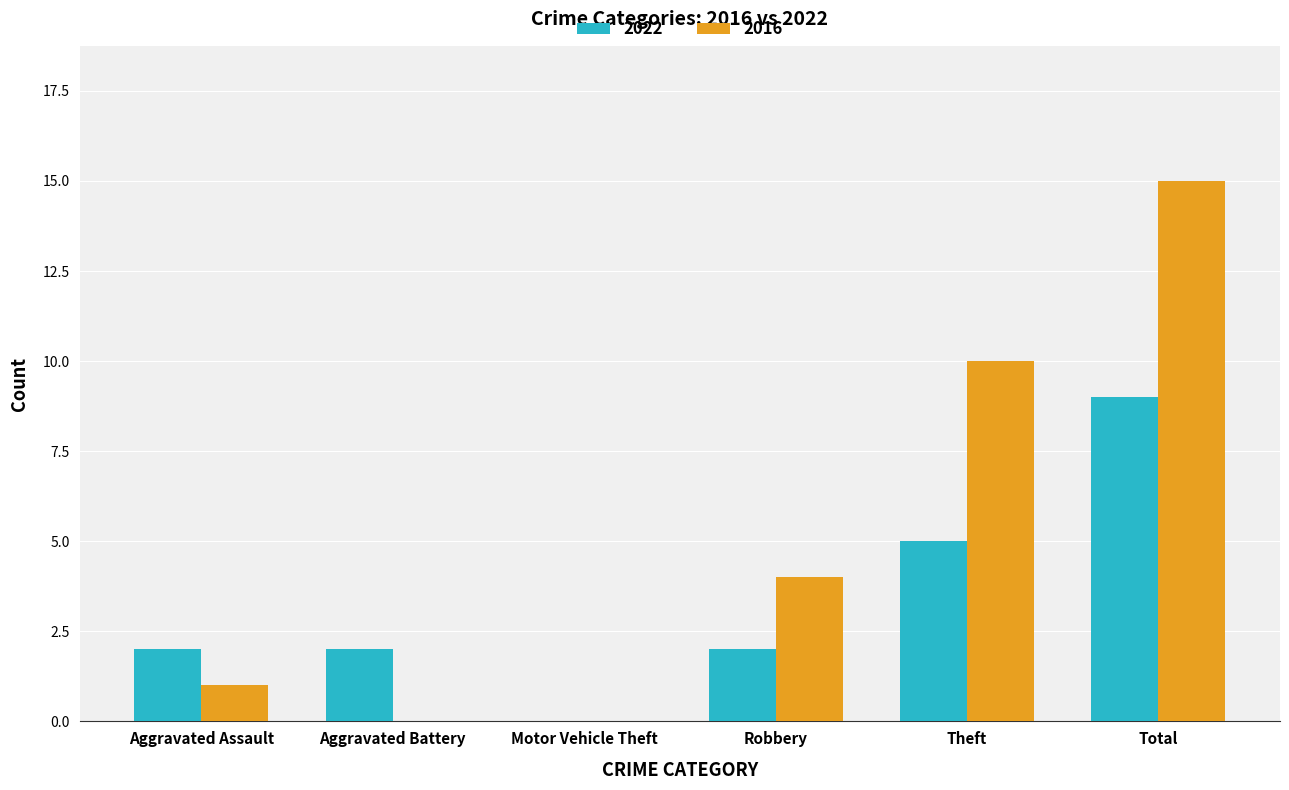

The value of 2016 at Robbery is 1. True or false?

False